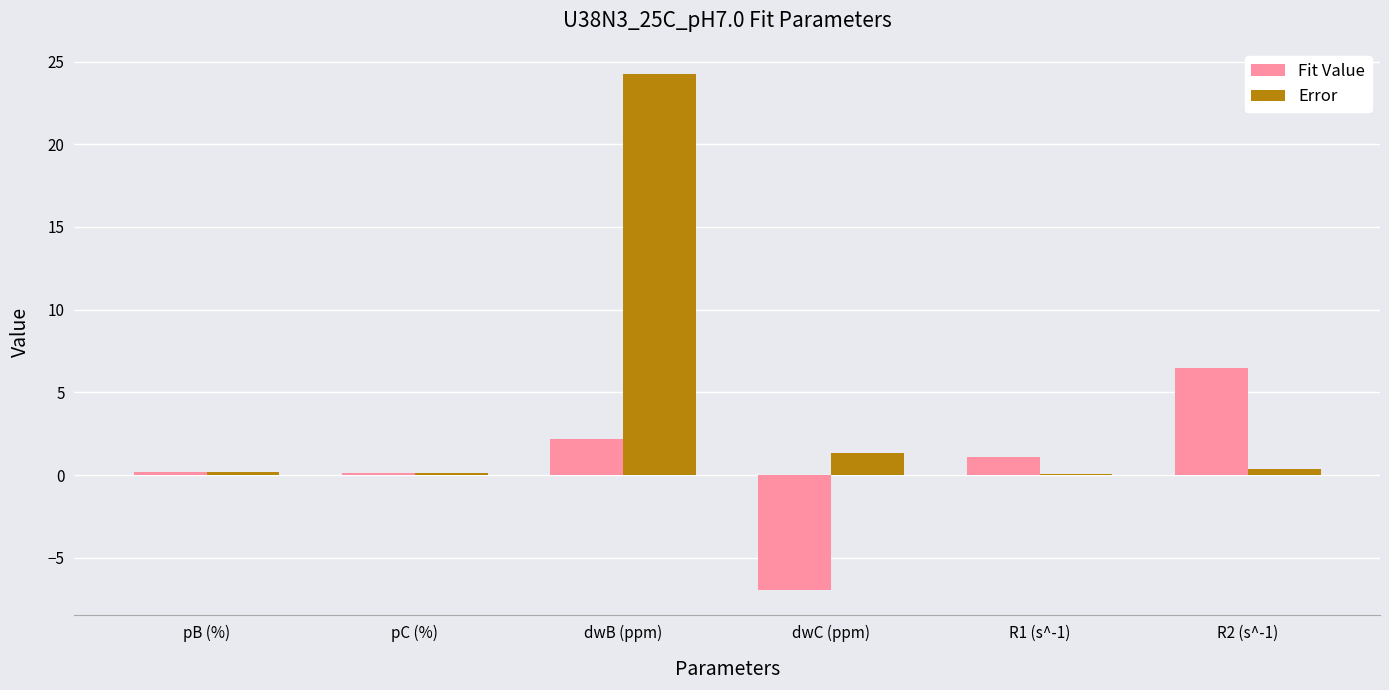

What is the greatest value displayed?

24.3